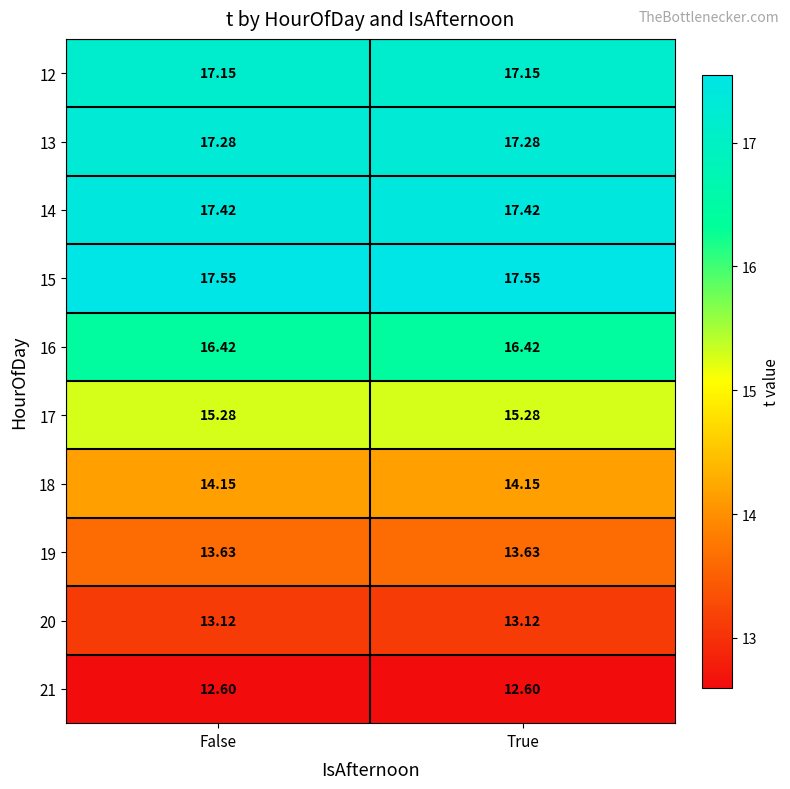

Is the value of 12 at False greater than the value of 19 at True?

Yes